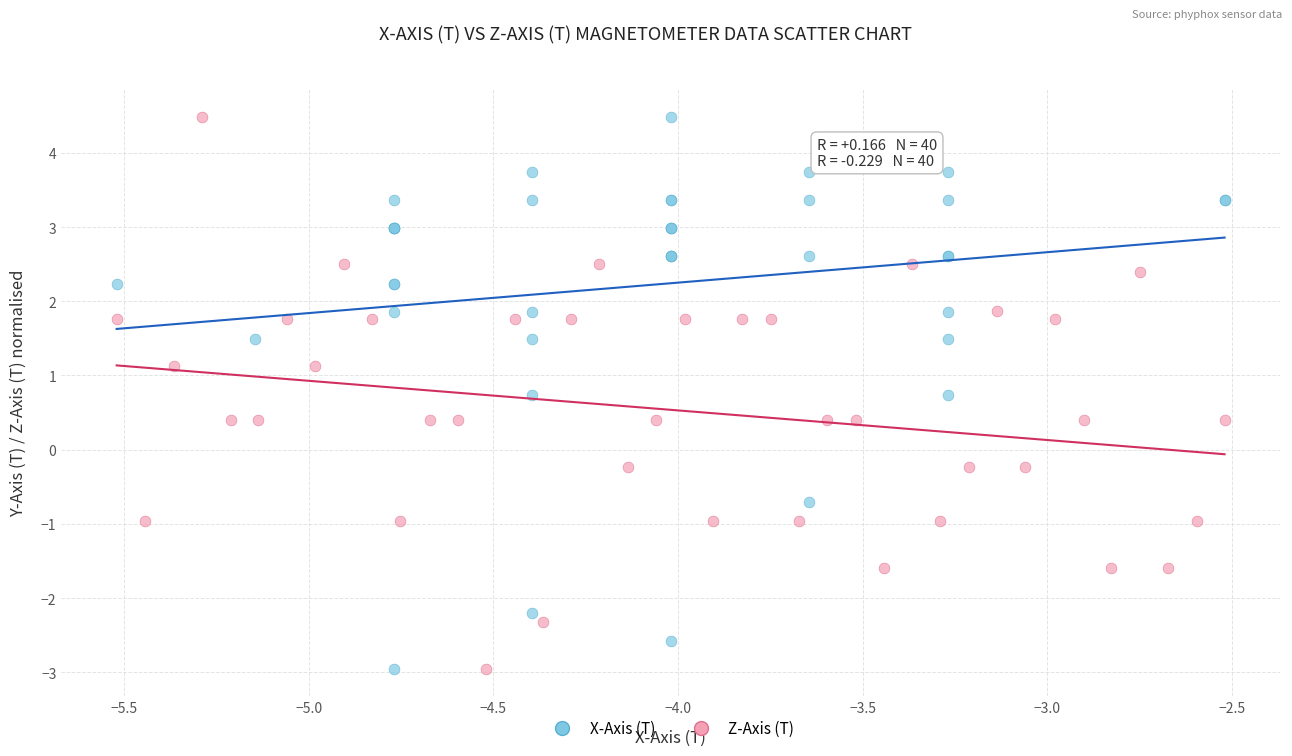

What are all the series names shown in the legend?

X-Axis (T), Z-Axis (T)